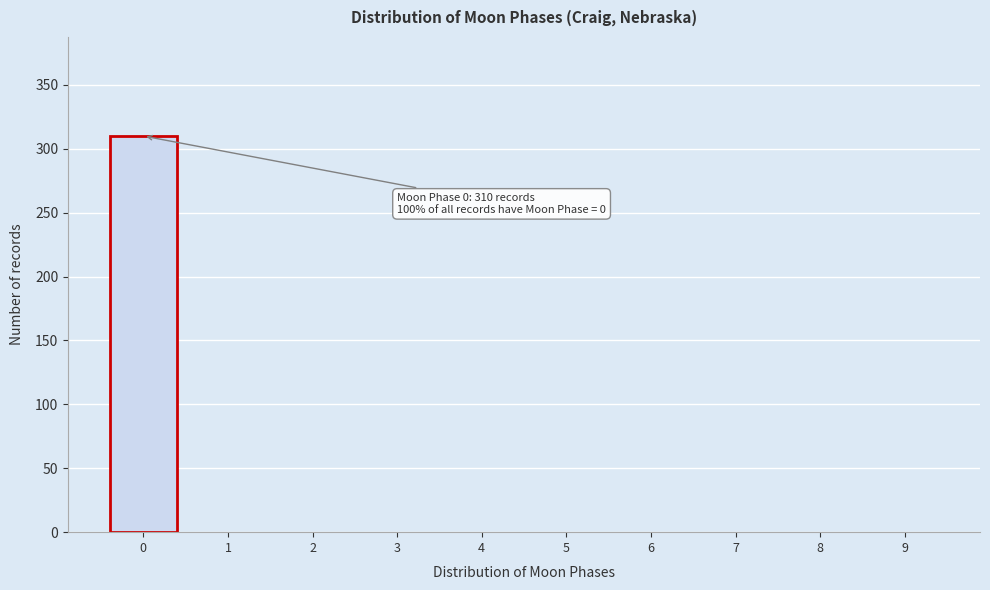

Reading left to right, list all the values displayed in this chart.

0=310	1=0	2=0	3=0	4=0	5=0	6=0	7=0	8=0	9=0